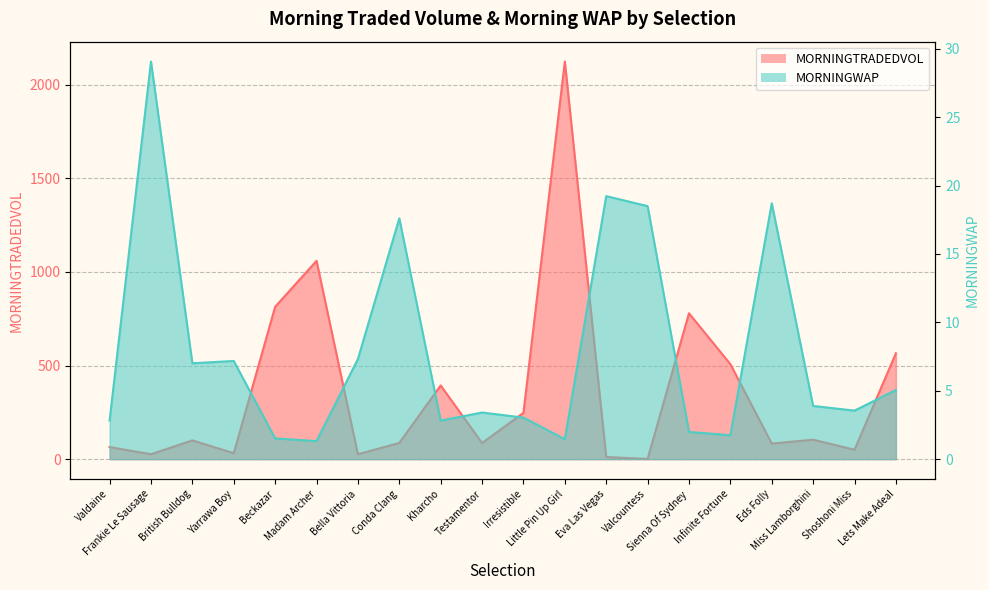

True or false: MORNINGWAP has more than 1 interior local peaks.

True